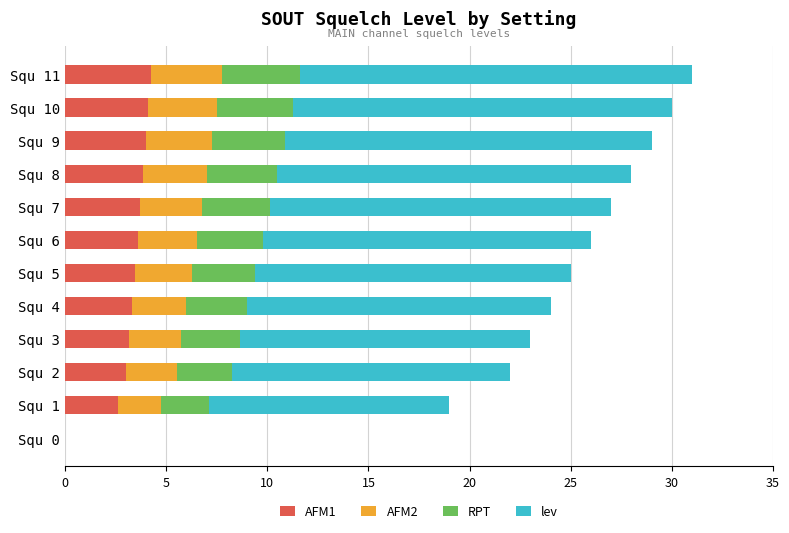

What is the total value across all series at Squ 8?

28.0